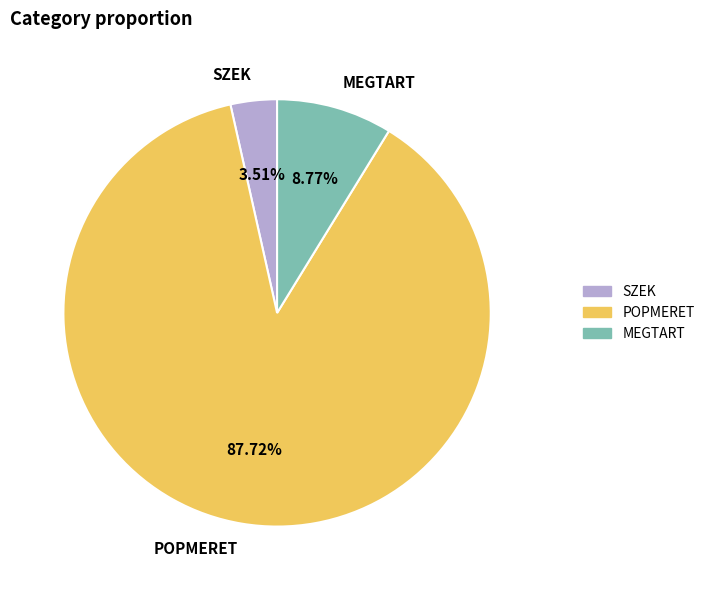

Which slice is the smallest?

SZEK